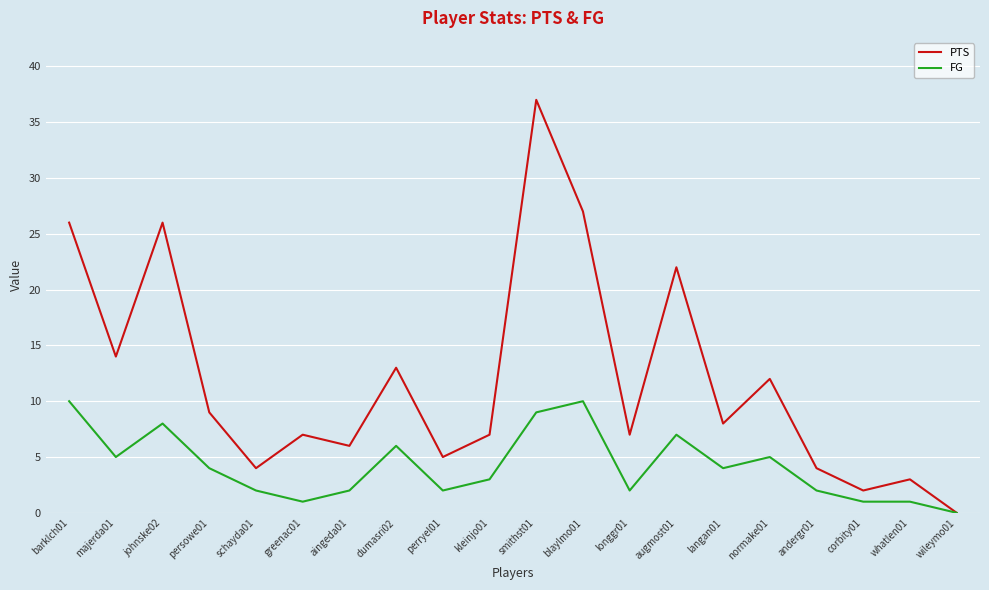

Is the value of PTS at greenac01 greater than the value of FG at johnske02?

No